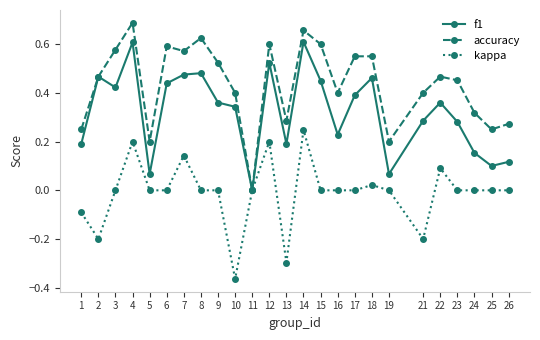

Which series has the widest spread of values?

accuracy